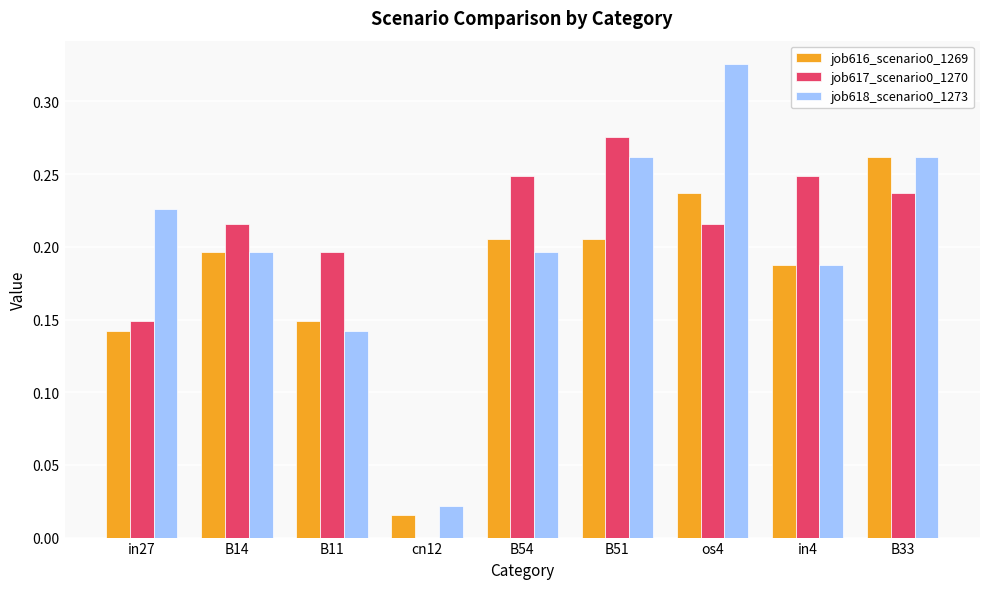

True or false: job618_scenario0_1273 has a value of 0.1 at in4.

False